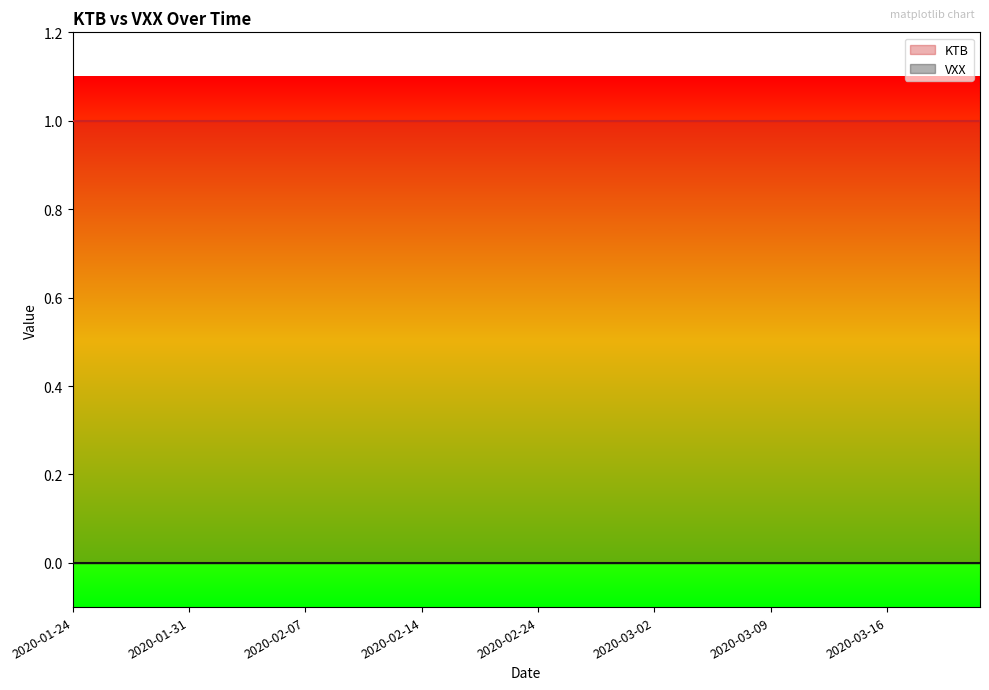

What is the maximum value for KTB?

1